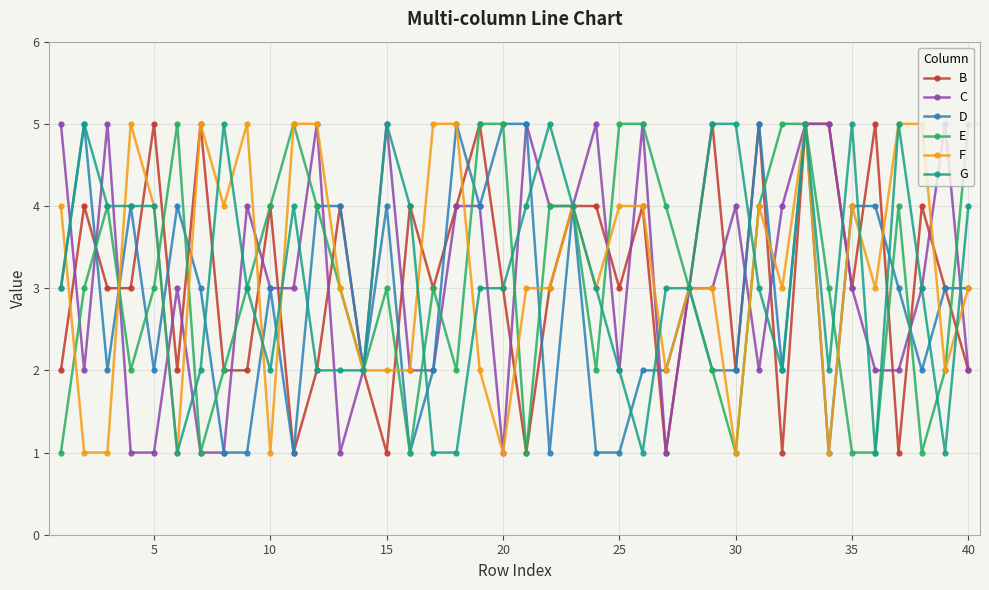

How many lines are shown in the chart?

6